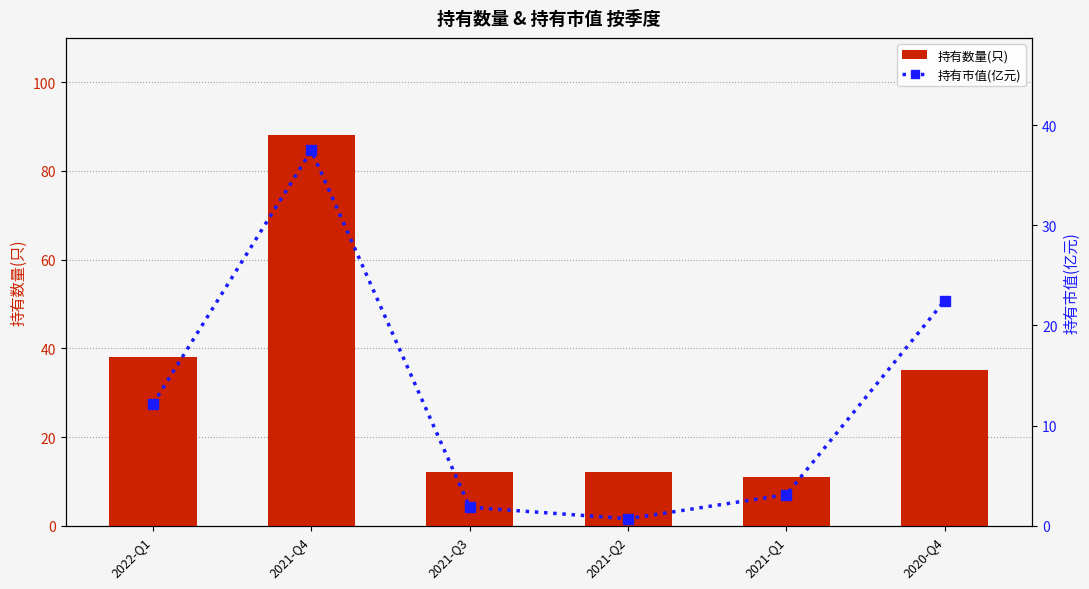

What is the label of the 2nd bar from the left?

2021-Q4